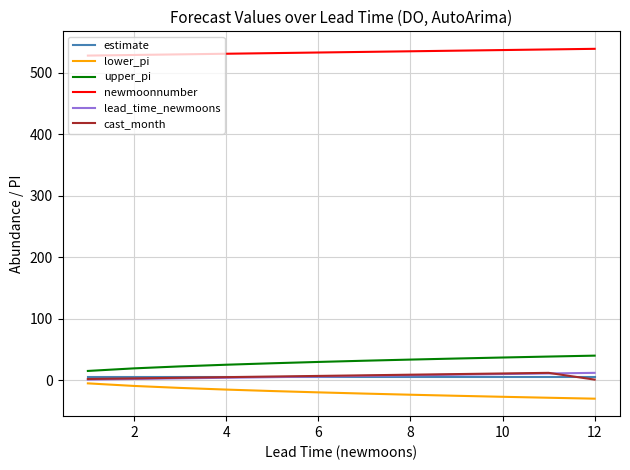

Does the chart have visible grid lines?

Yes